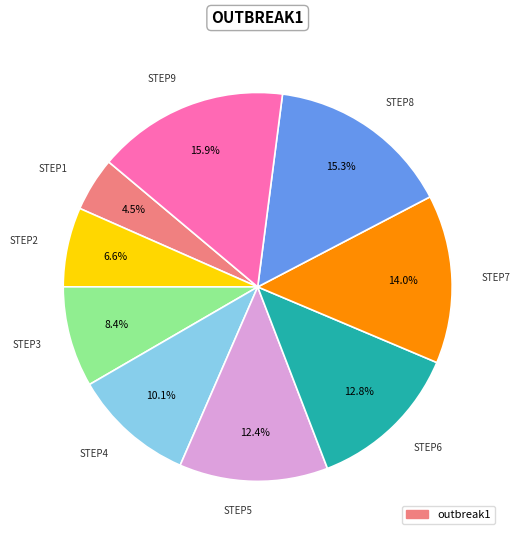

How many slices are in this pie chart?

9